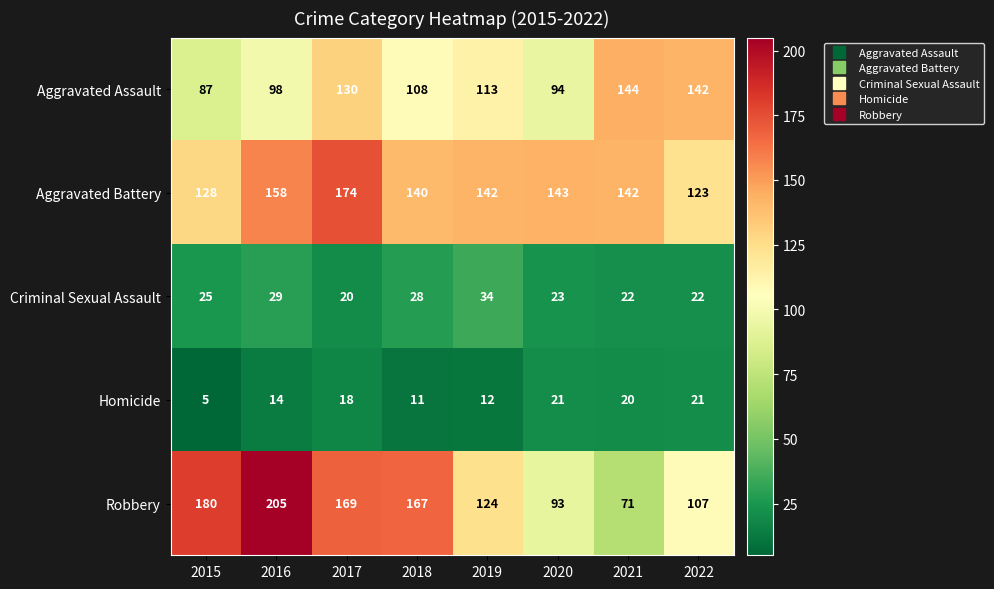

What is the maximum value for Robbery?

205